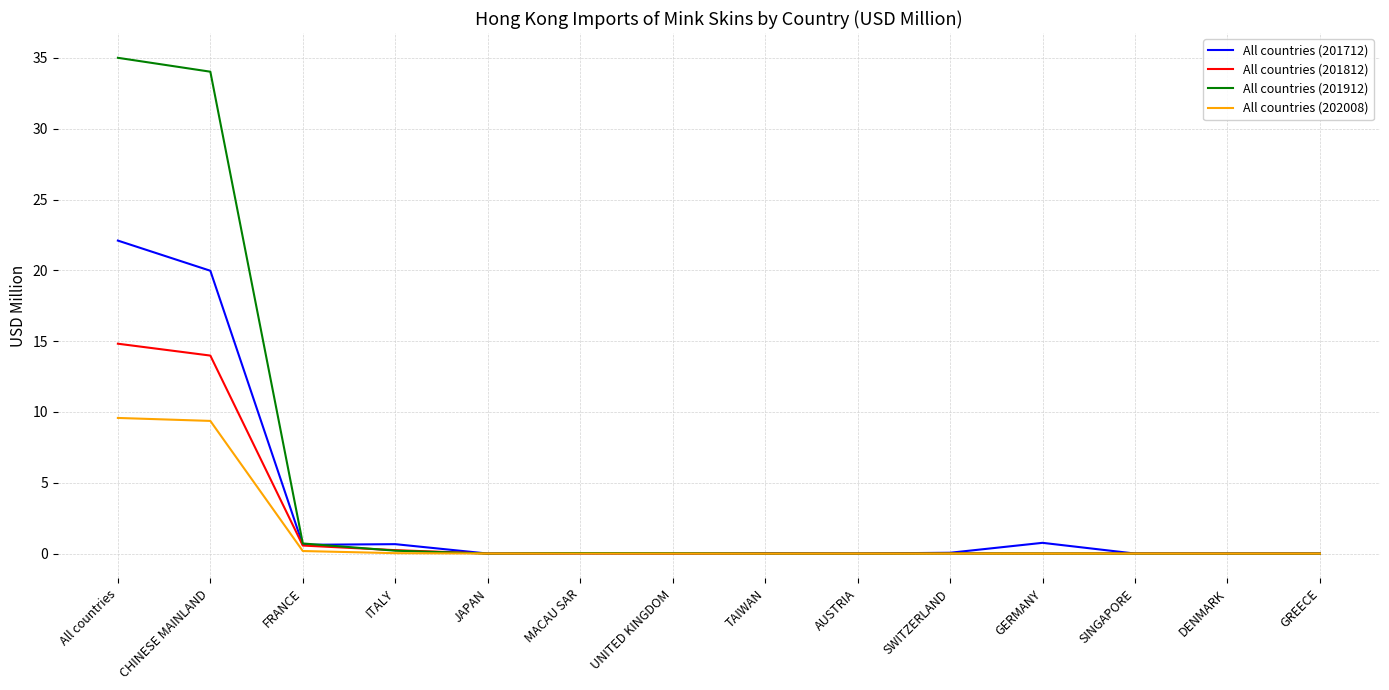

At which category does the chart reach its peak across all series?

All countries